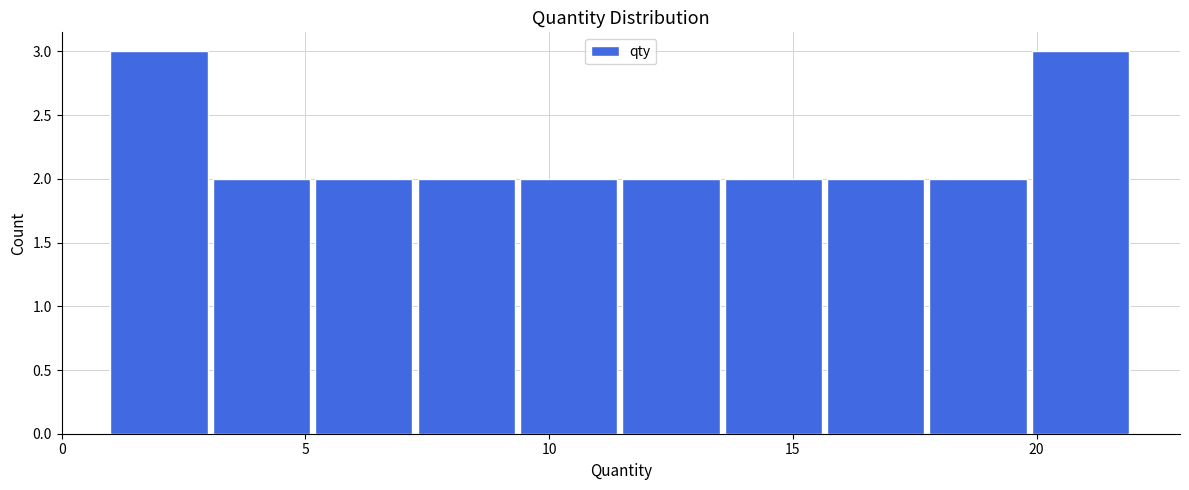

Reading left to right, transcribe this chart: for each bar, give the range it covers on the x-axis and its height. Neither the bar edges nor the heights are printed on the chart, so give them approximately, as read against the axes.

1.0 to 3.1: 3
3.1 to 5.2: 2
5.2 to 7.3: 2
7.3 to 9.4: 2
9.4 to 11.5: 2
11.5 to 13.6: 2
13.6 to 15.7: 2
15.7 to 17.8: 2
17.8 to 19.9: 2
19.9 to 22.0: 3